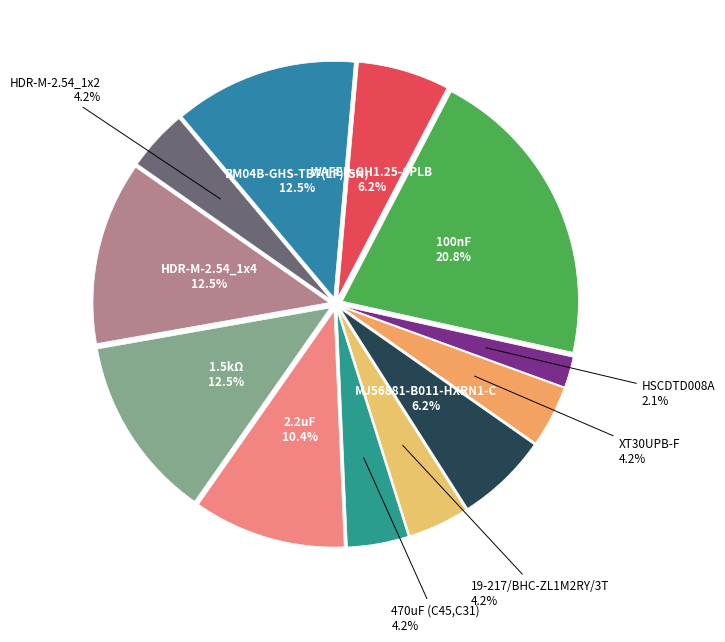

Is XT30UPB-F the majority of the pie?

No